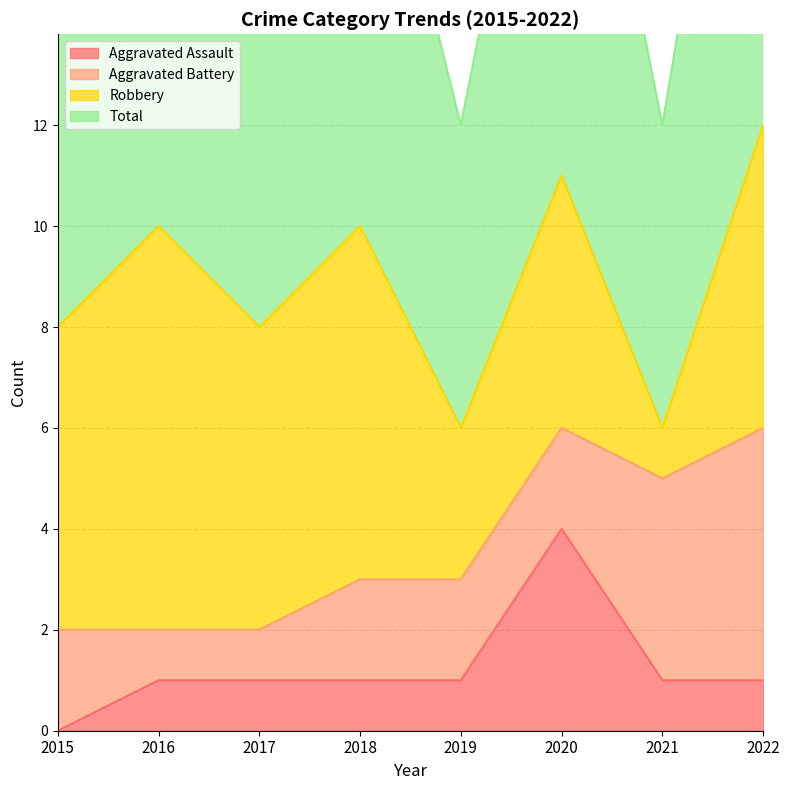

Is the value of Aggravated Assault at 2015 greater than the value of Total at 2021?

No